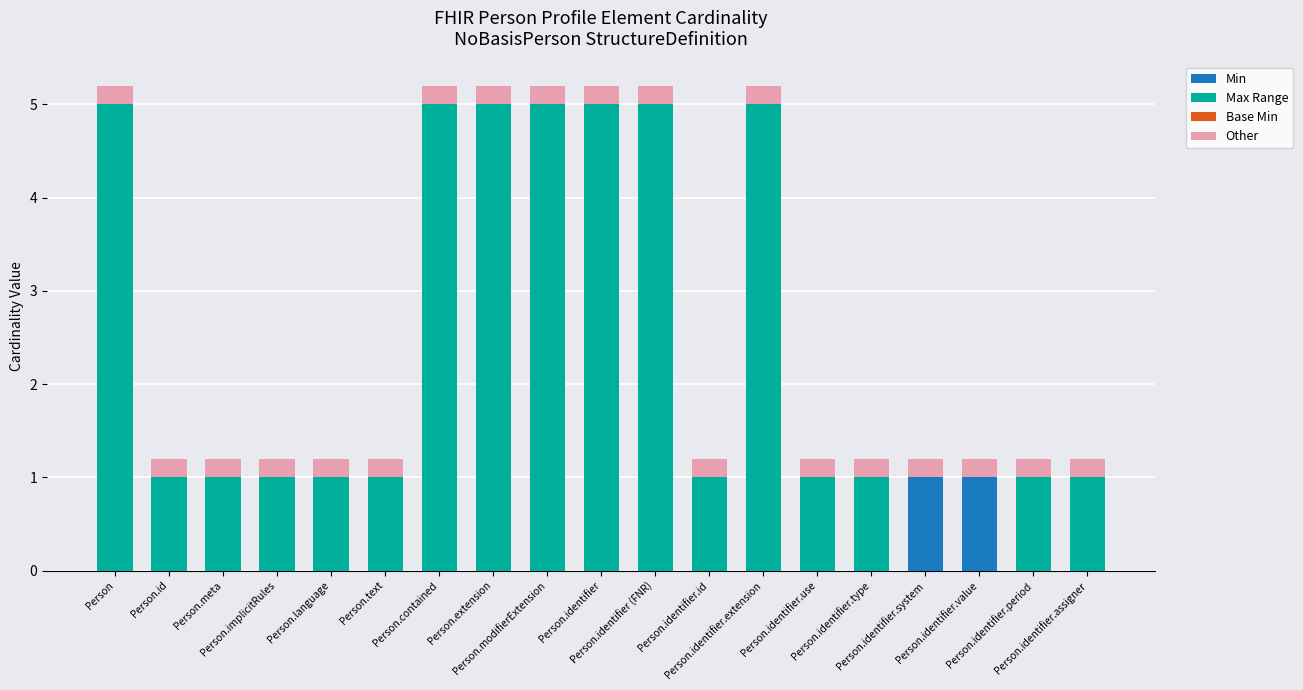

What is the highest value of the Min series?

1.0